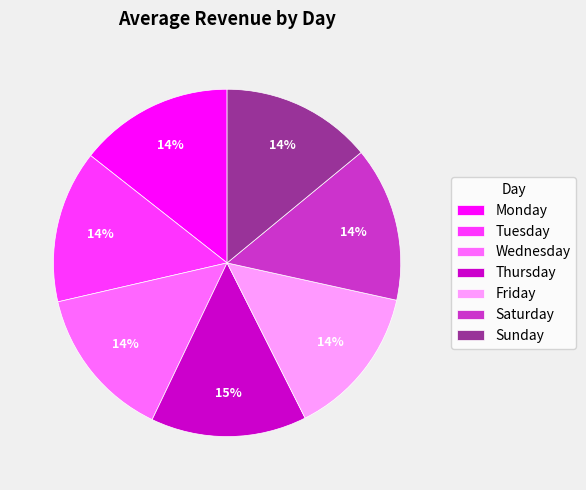

Is the sum of Sunday and Friday greater than half?

No